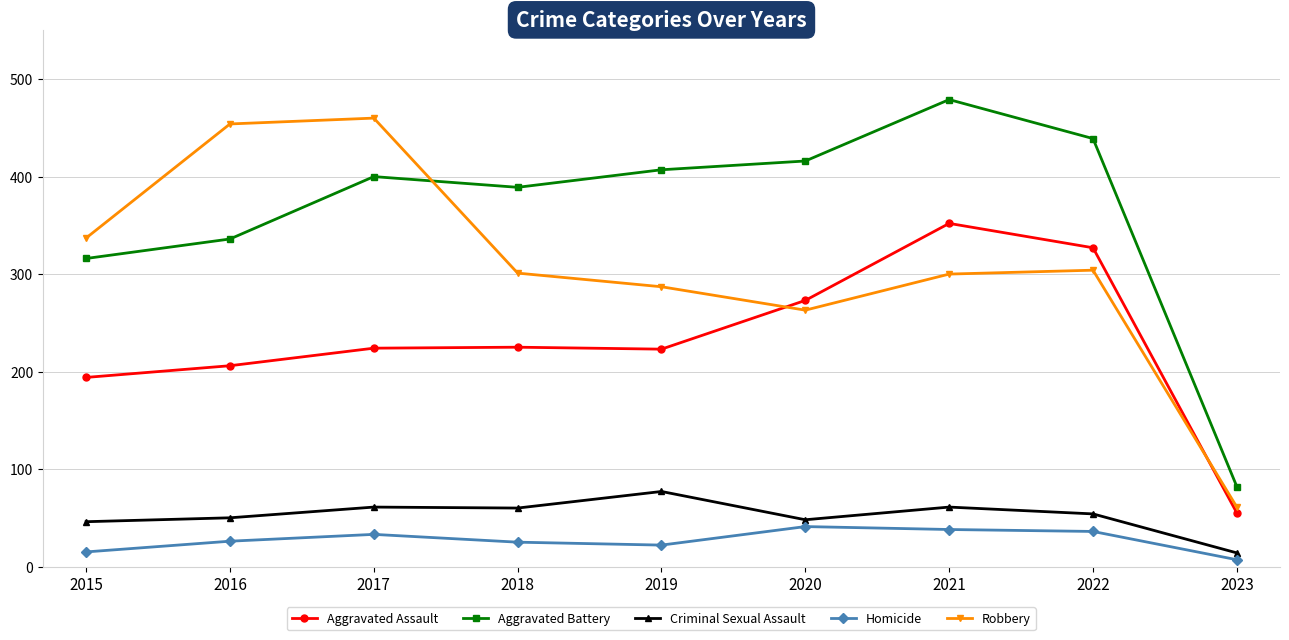

At which label does Aggravated Assault reach its peak?

2021